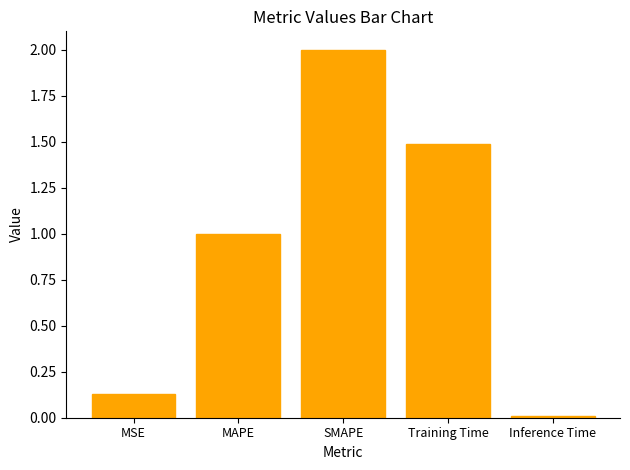

What is the label of the 3rd bar from the right?

SMAPE